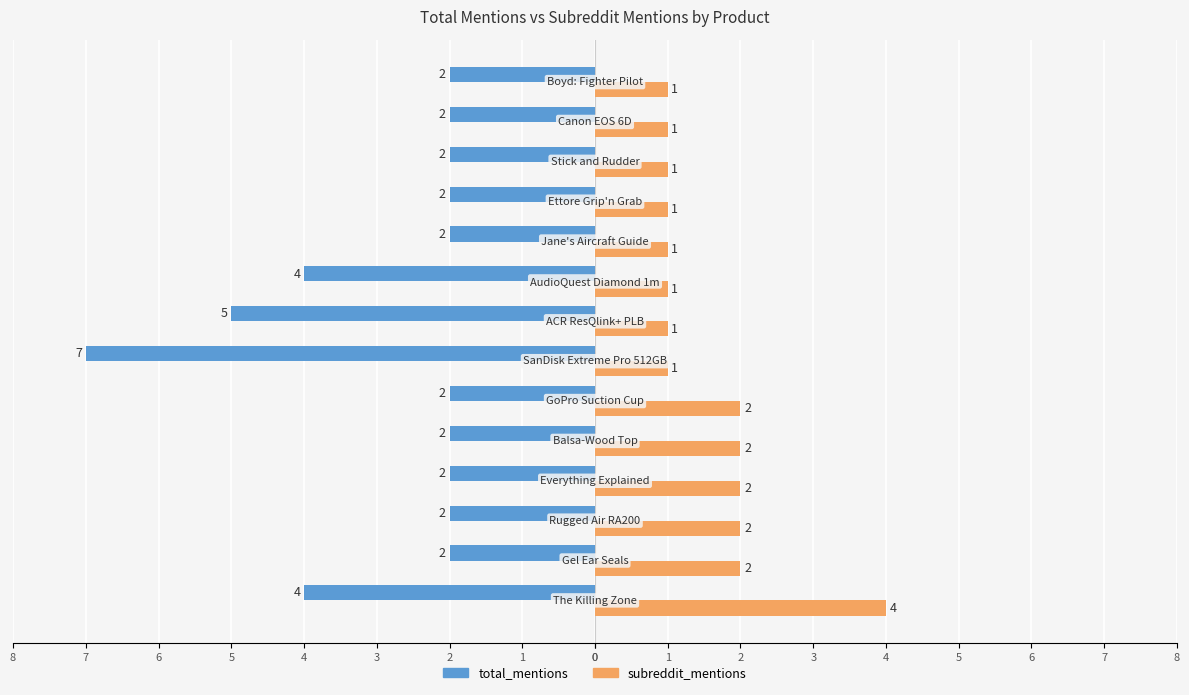

What are all the series names shown in the legend?

total_mentions, subreddit_mentions